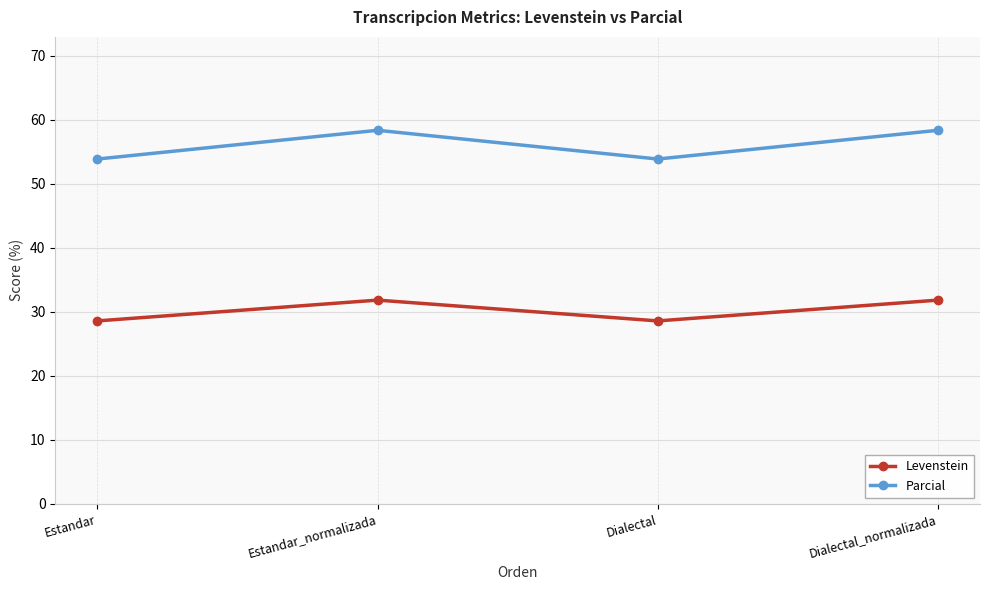

What is the label of the 1st point from the left?

Estandar